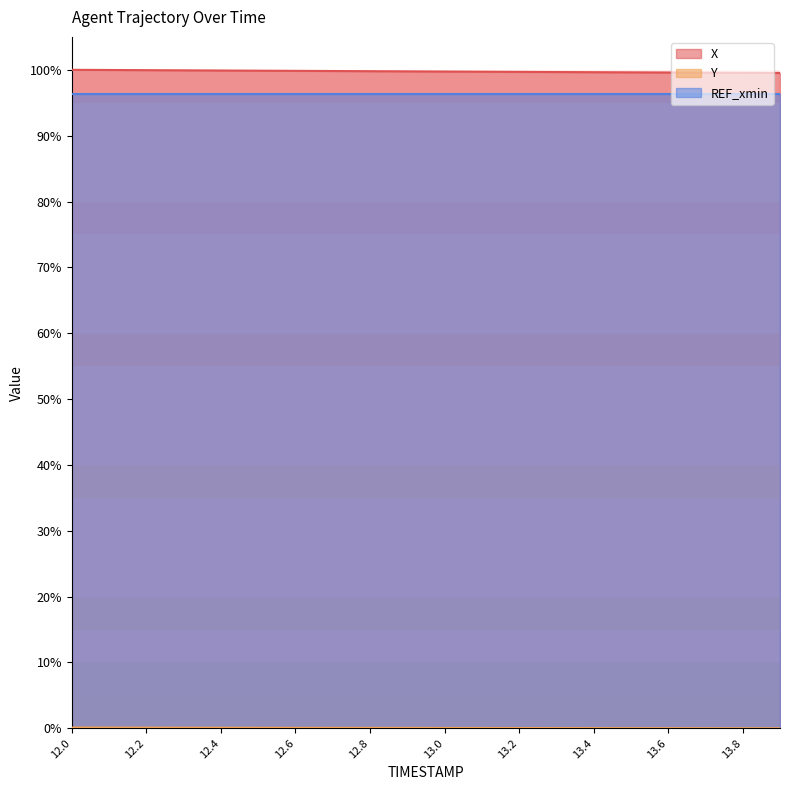

Which category has the lowest value in the X series?

13.9